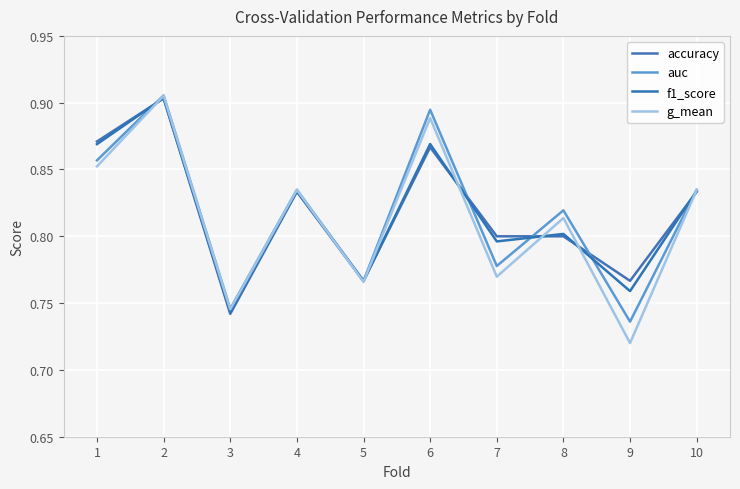

Between 1 and 8, which is larger?

1